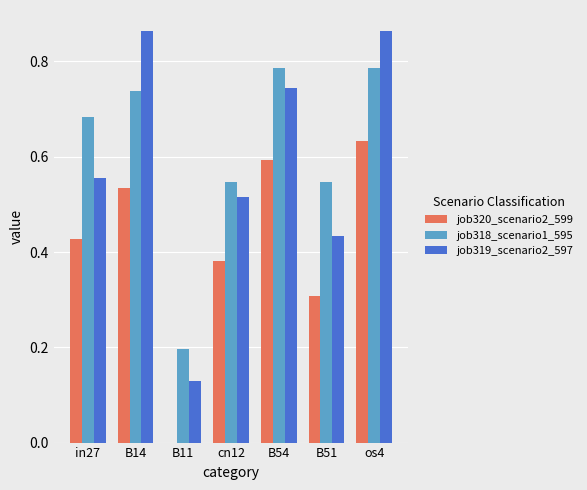

Which series changed the most between B14 and B51?

job319_scenario2_597